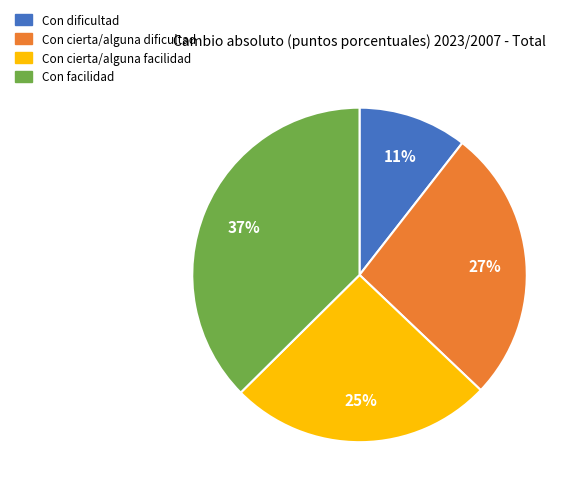

How many slices are in this pie chart?

4